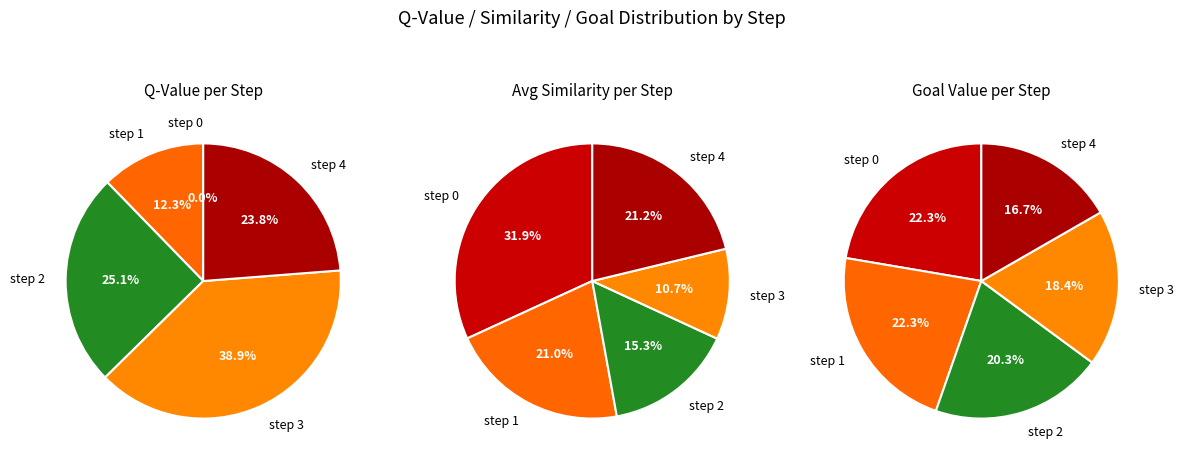

Between step_4 and step_3, which is larger?

step_3